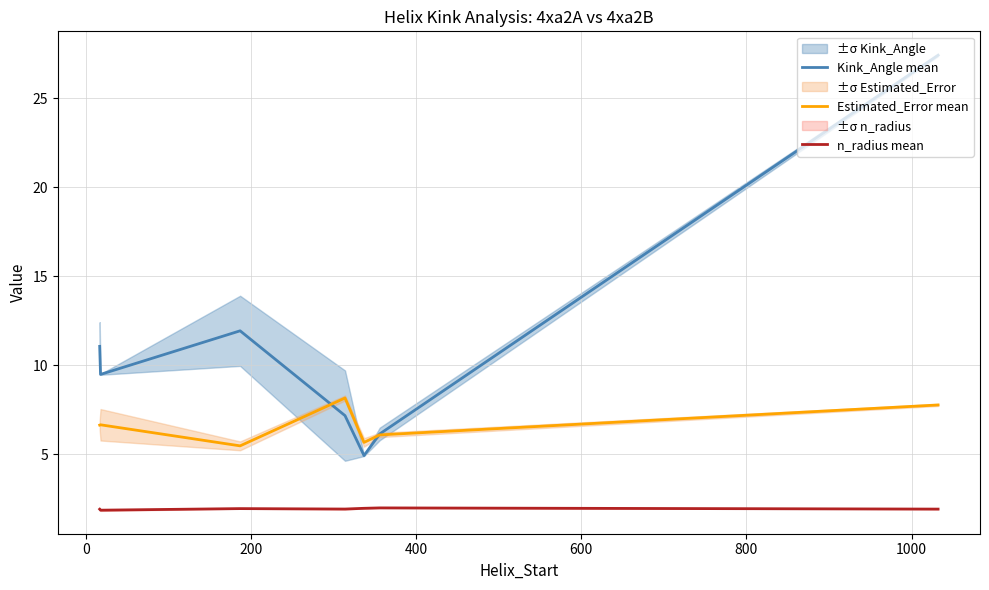

True or false: Kink_Angle mean and n_radius mean cross at least once.

False